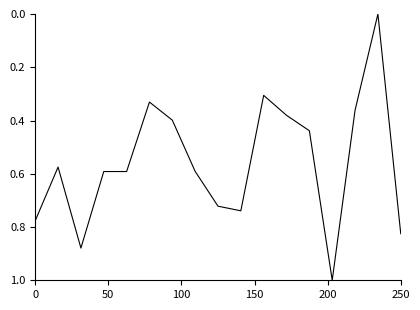

What is the difference between the maximum and minimum values?

1.0